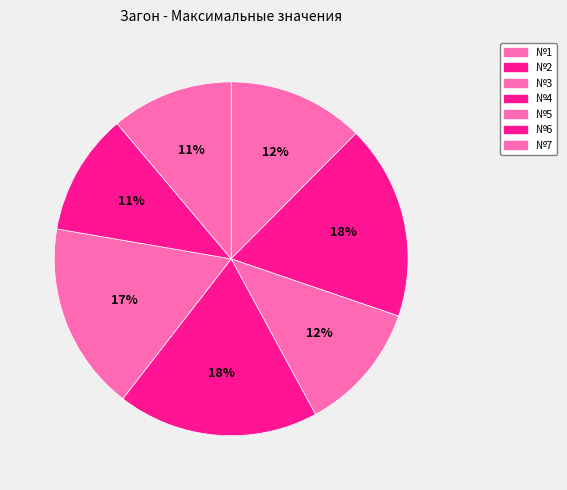

To the nearest percent, what is the average slice percentage?

14%